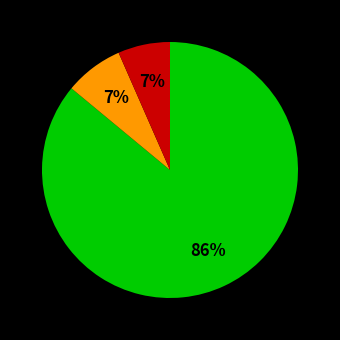

To the nearest percent, what is the average slice percentage?

33%